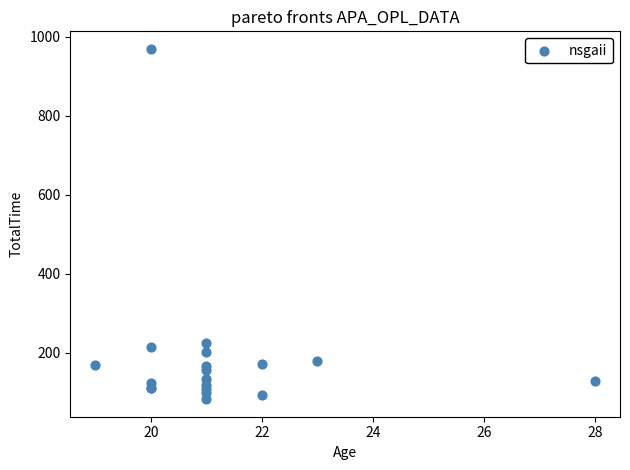

What Y value in the scatter plot is closest to 526?

225.9